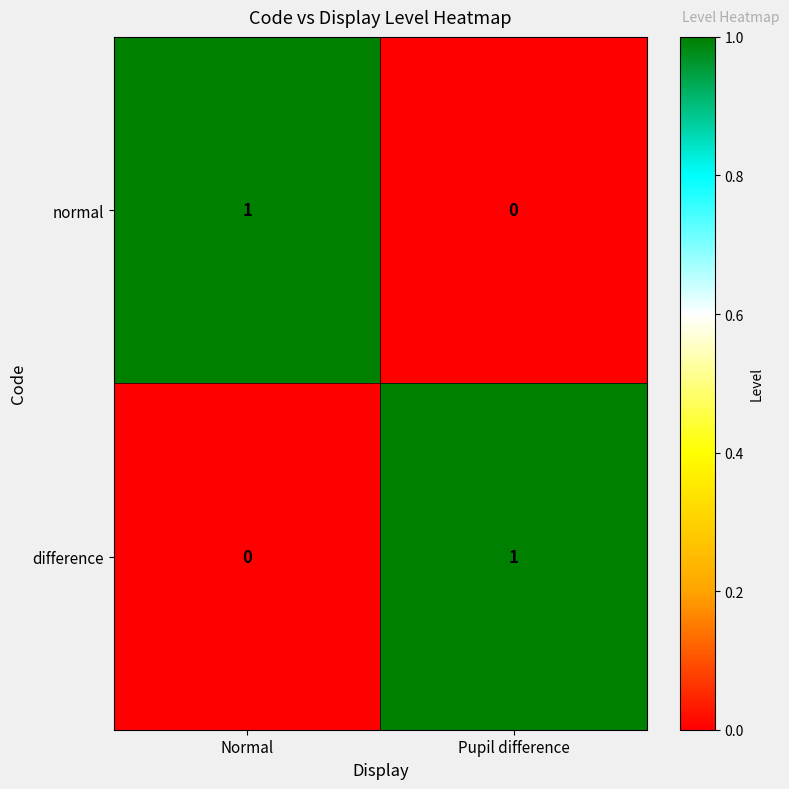

Reading right to left, transcribe all the data shown in this chart.

normal: Pupil difference=0	Normal=1
difference: Pupil difference=1	Normal=0